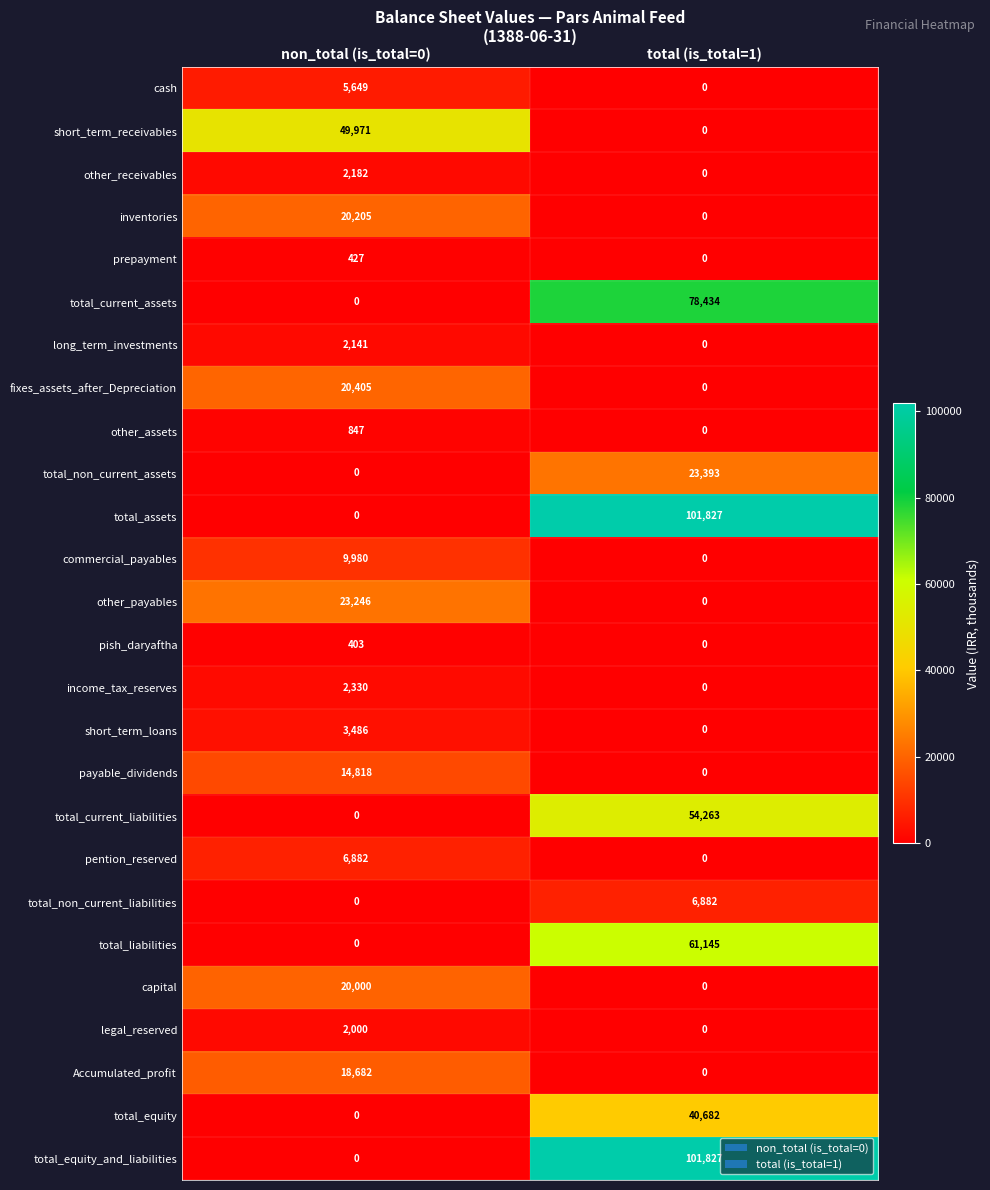

Rank the categories by total_equity_and_liabilities value from highest to lowest.

total (is_total=1), non_total (is_total=0)